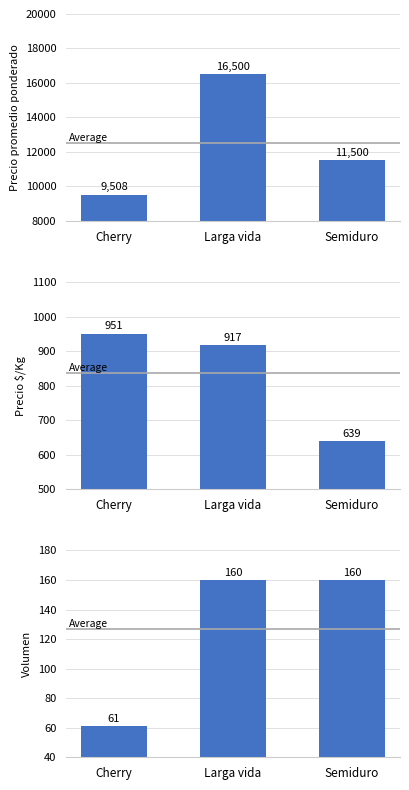

What is the approximate value of Precio $/Kg at Cherry, to the nearest 5?

950